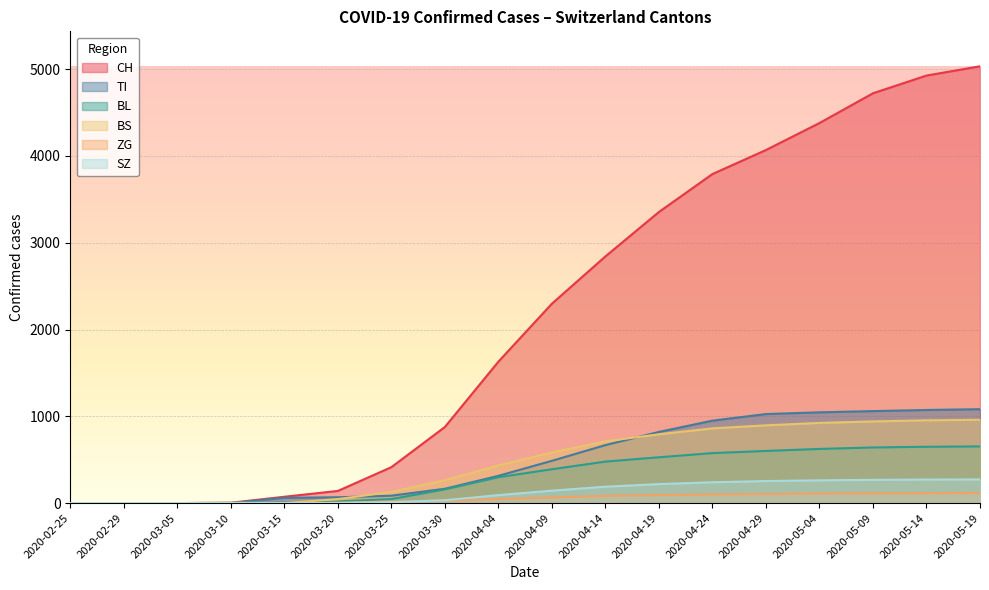

How many lines are shown in the chart?

6